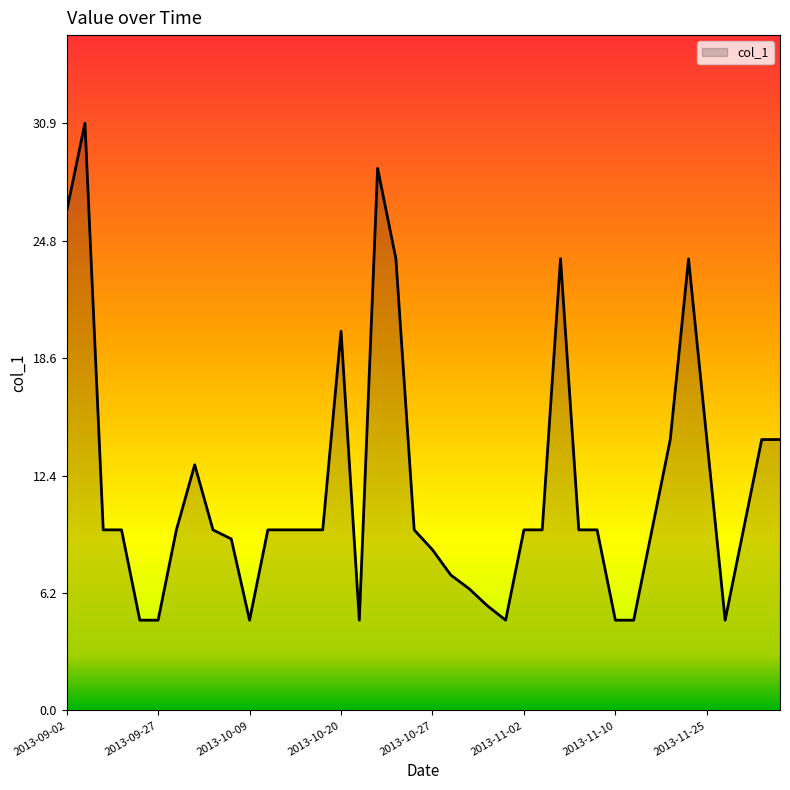

What is the difference between the maximum and minimum values?

26.2